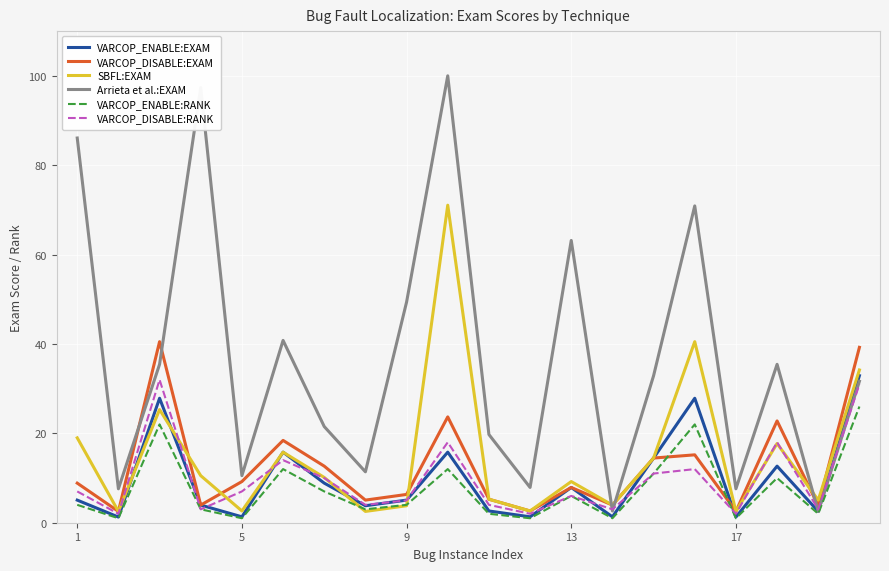

At how many categories does at least one series exceed 83?

3